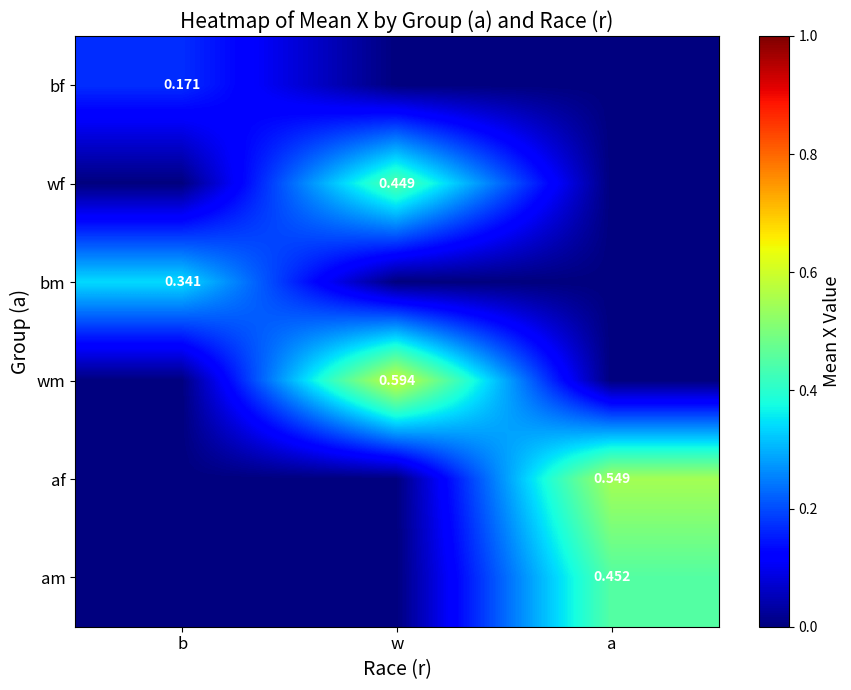

Is the value of bm at b greater than the value of am at a?

No